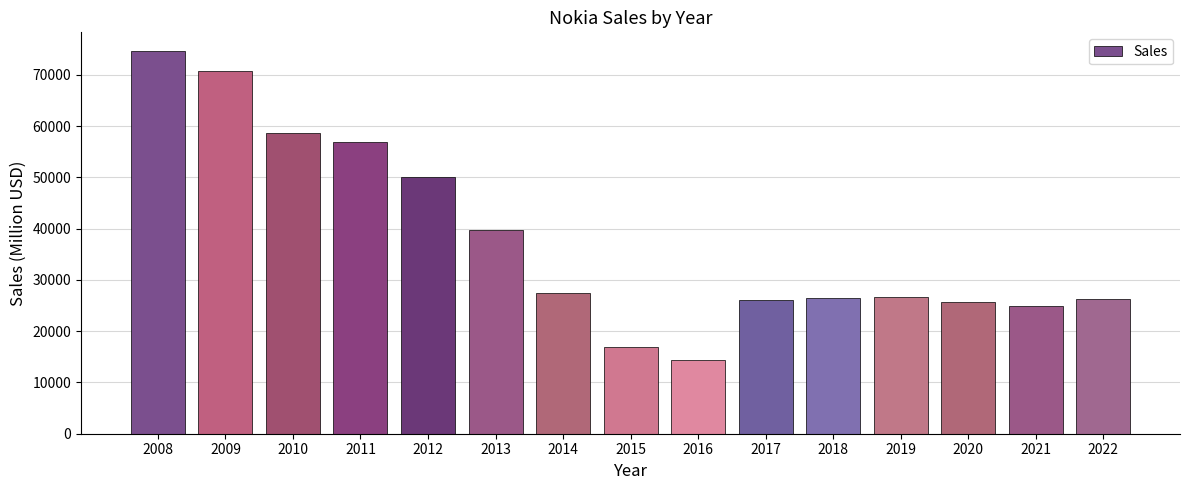

What is the greatest value displayed?

74540